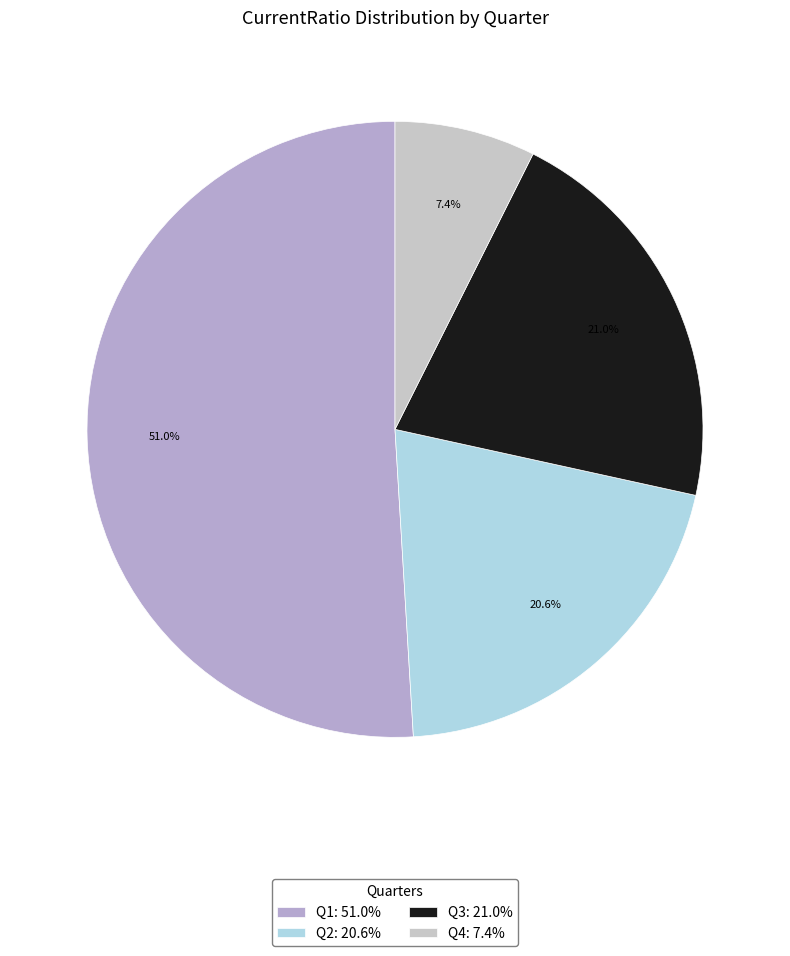

How many segments does this pie chart have?

4